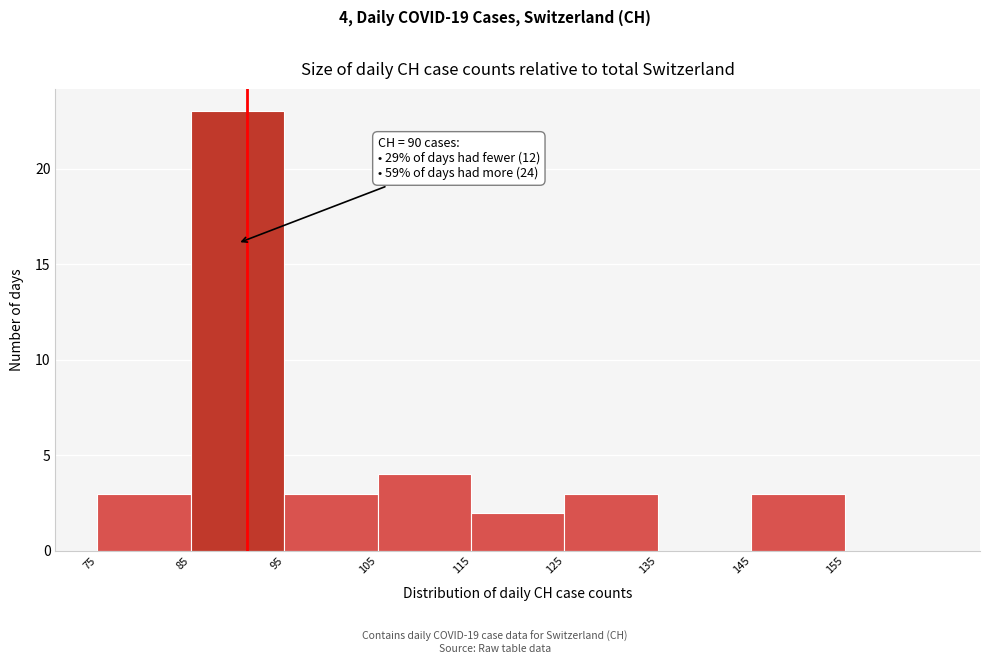

Over which range of the x-axis is the bar tallest?

85 to 95